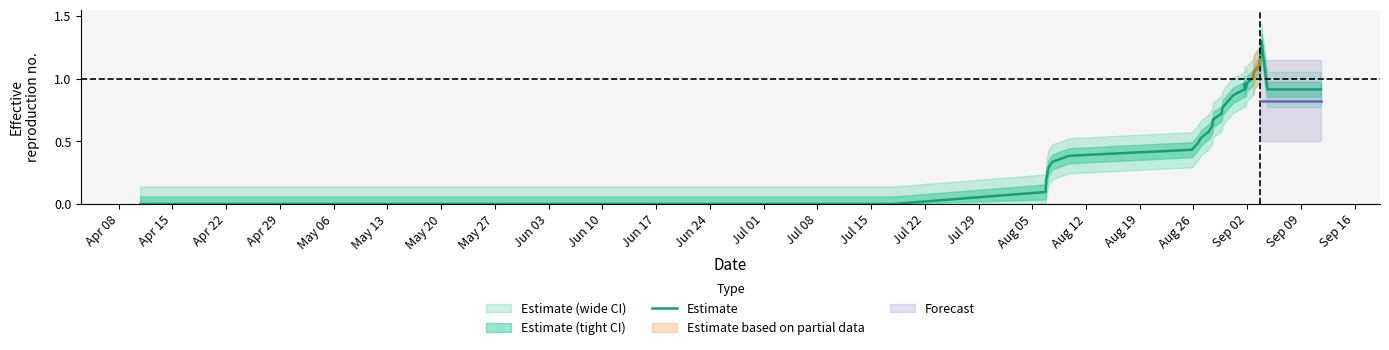

How many positive values are there?

28